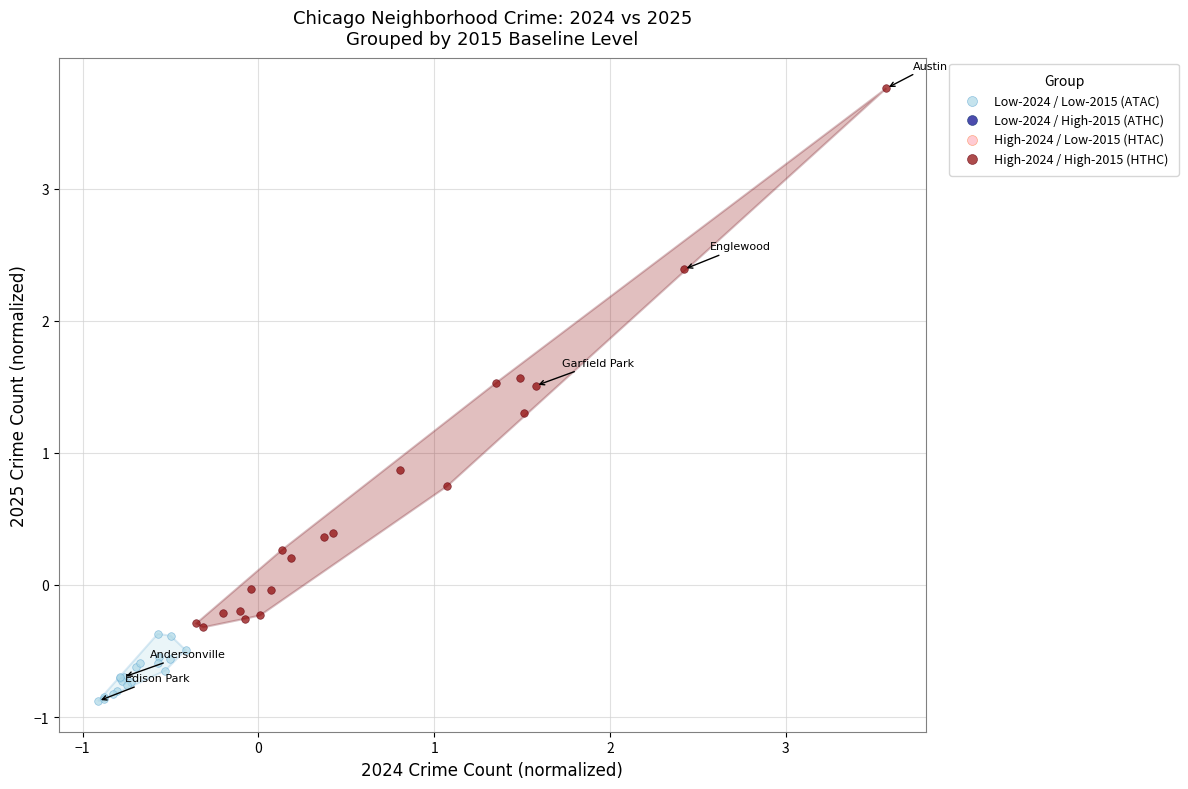

Which series has the largest Y range (max minus min)?

High-2024 / High-2015 (HTHC)